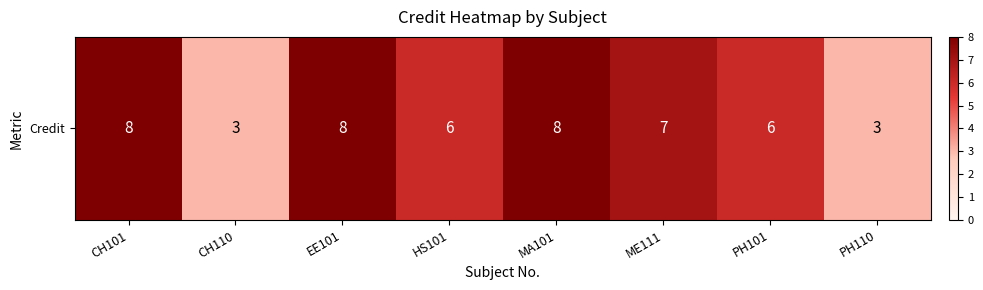

Reading left to right, extract all data points from this chart.

8	3	8	6	8	7	6	3